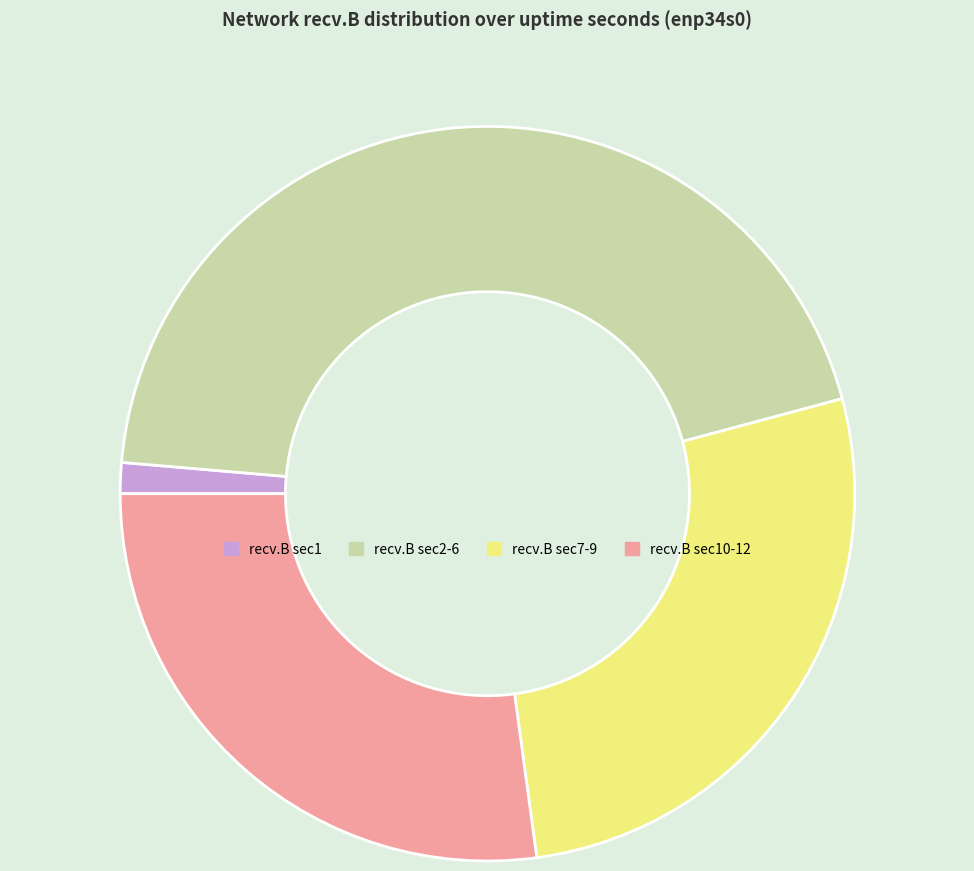

Do recv.B sec7-9 and recv.B sec1 together represent more than half of the pie?

No